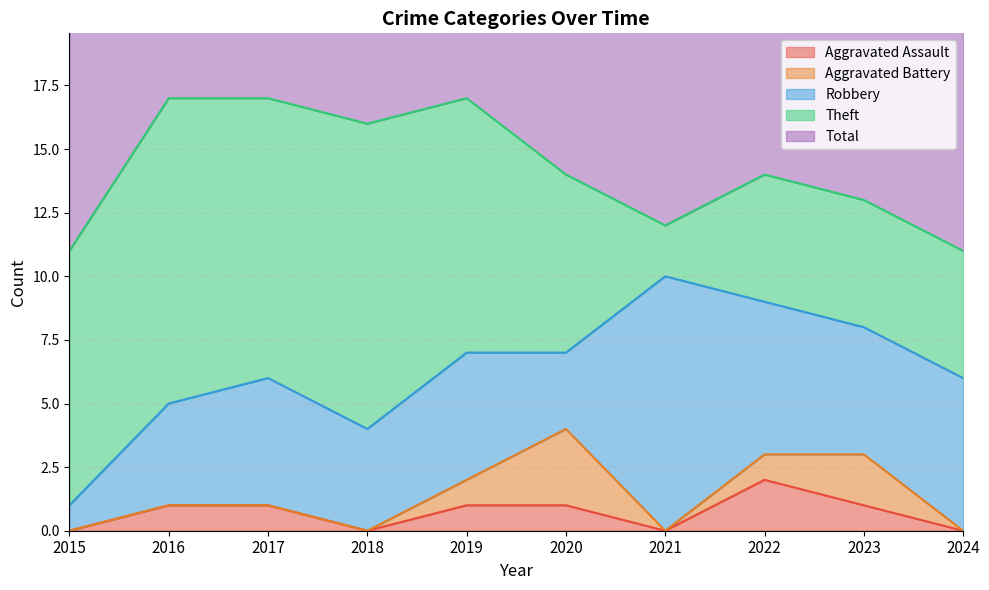

What is the spread (max minus min) of values at 2015?

11